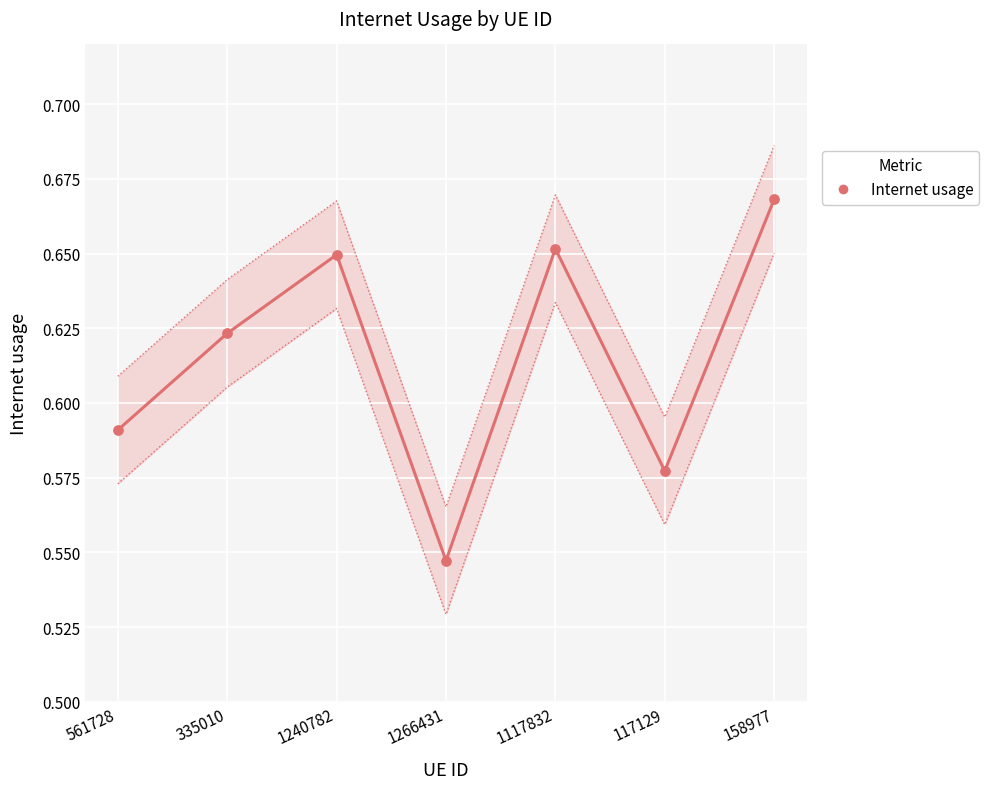

Between 1266431 and 1117832, which is larger?

1117832